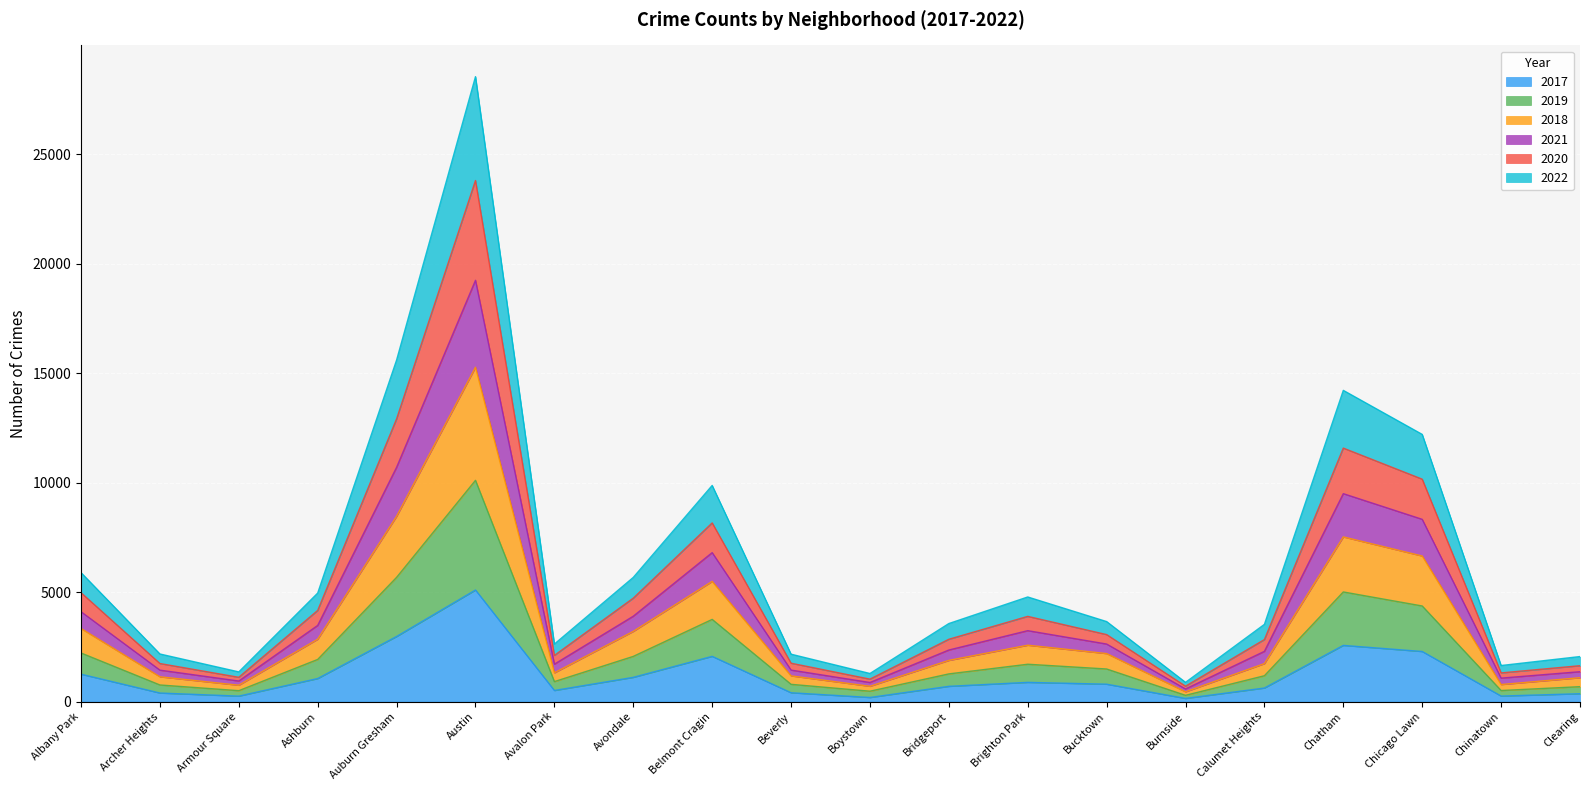

At which category is the sum across all series the highest?

Austin